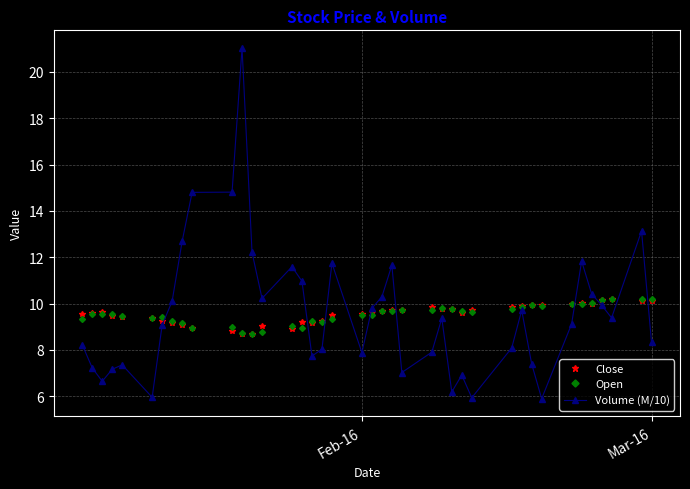

What is the value of the Volume (M/10) point at the 12th from the left?

21.0